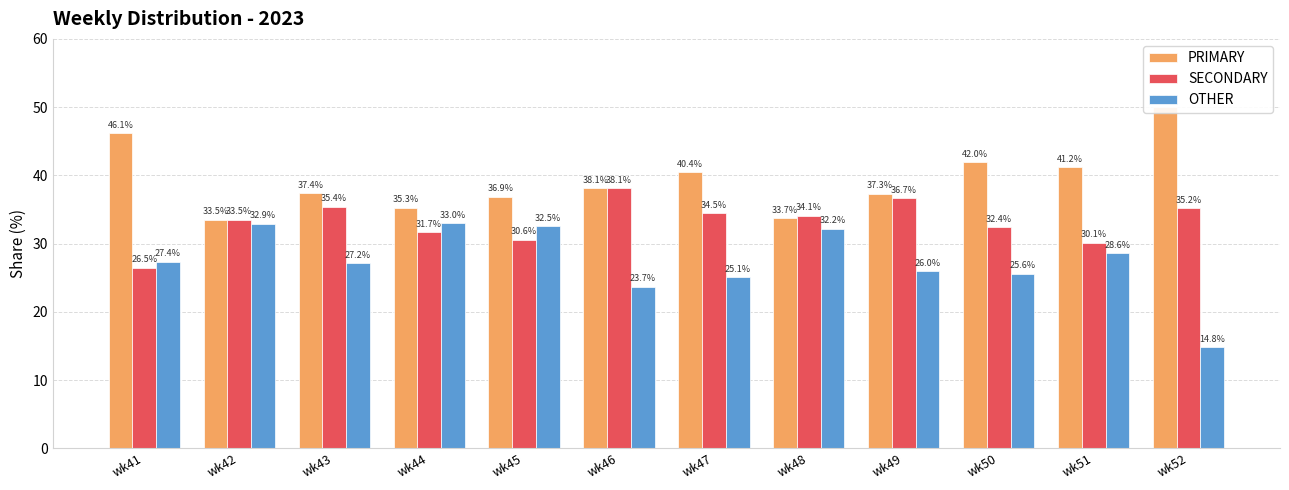

What is the sum of the PRIMARY values at wk52 and wk46?

88.1